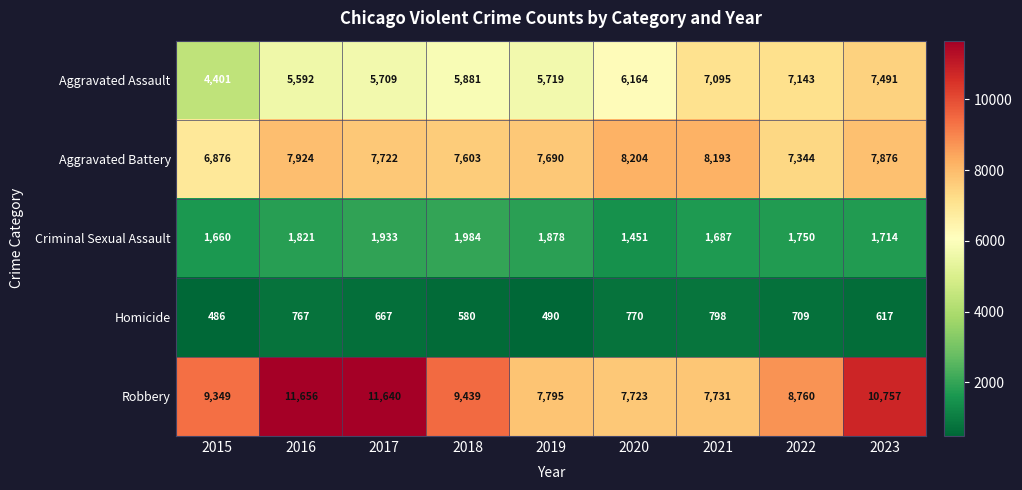

What is the difference between the maximum and minimum values in the Criminal Sexual Assault series?

533